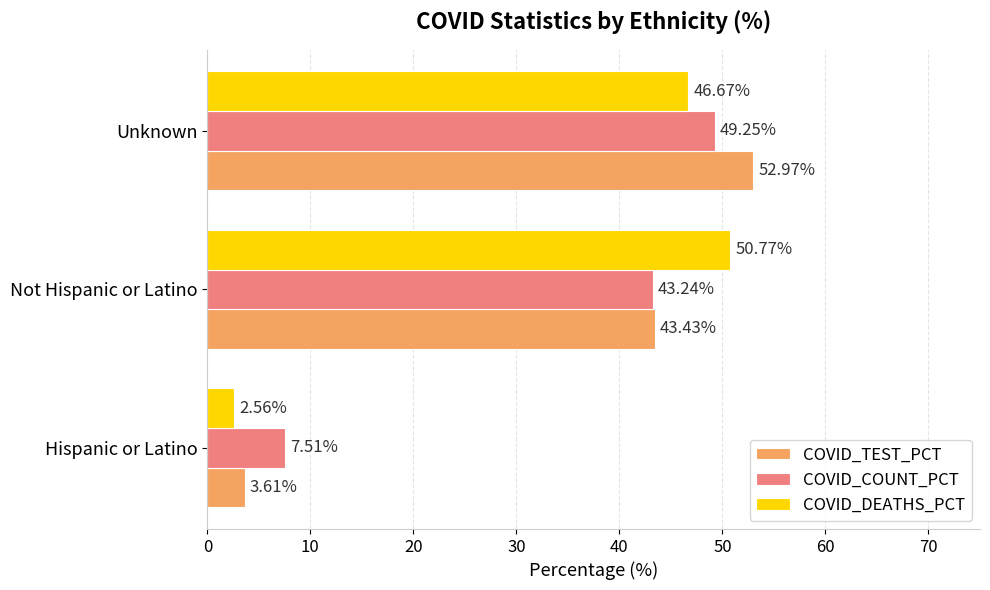

At which label is COVID_DEATHS_PCT closest to 26?

Unknown